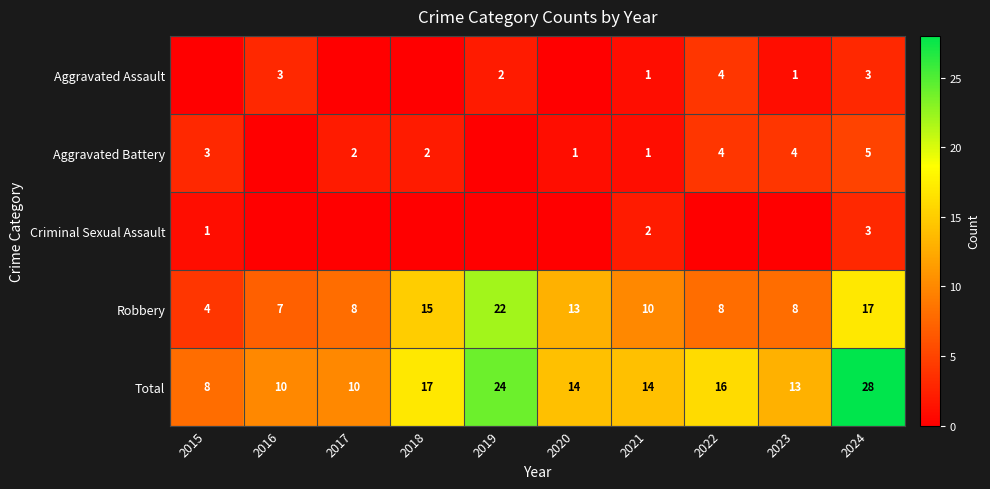

What is the difference between the maximum and minimum values in the Robbery series?

18